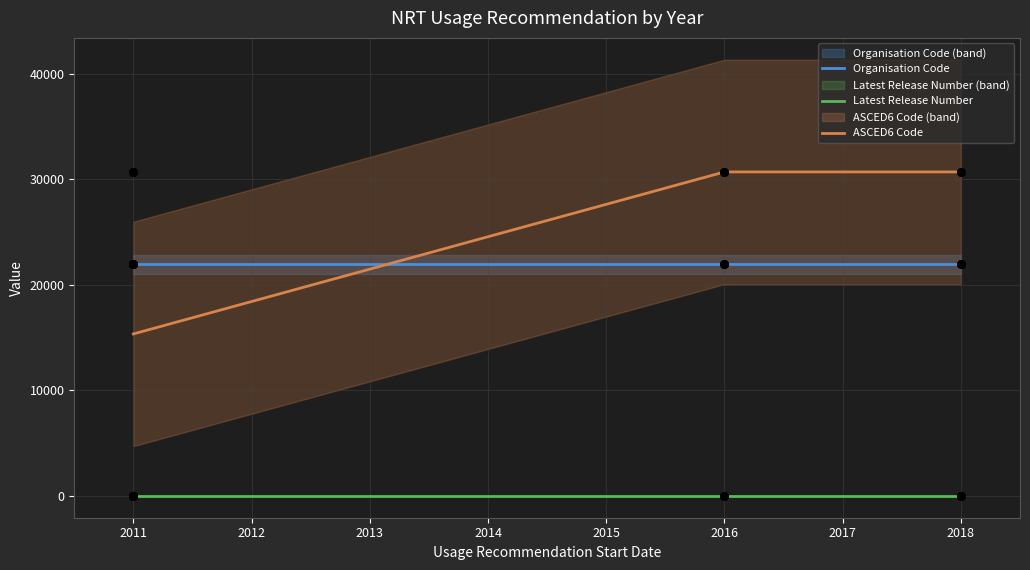

True or false: Latest Release Number and Organisation Code cross at least once.

False